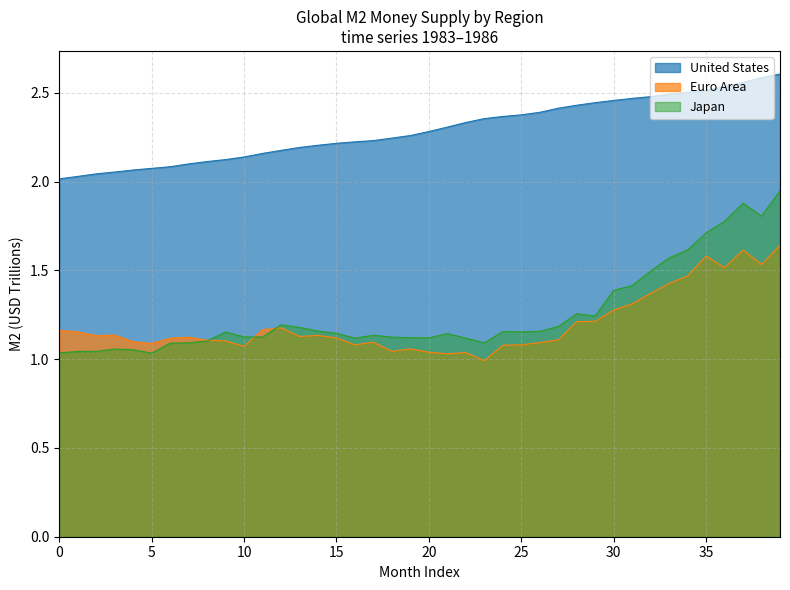

Which series has the largest total across all categories?

United States